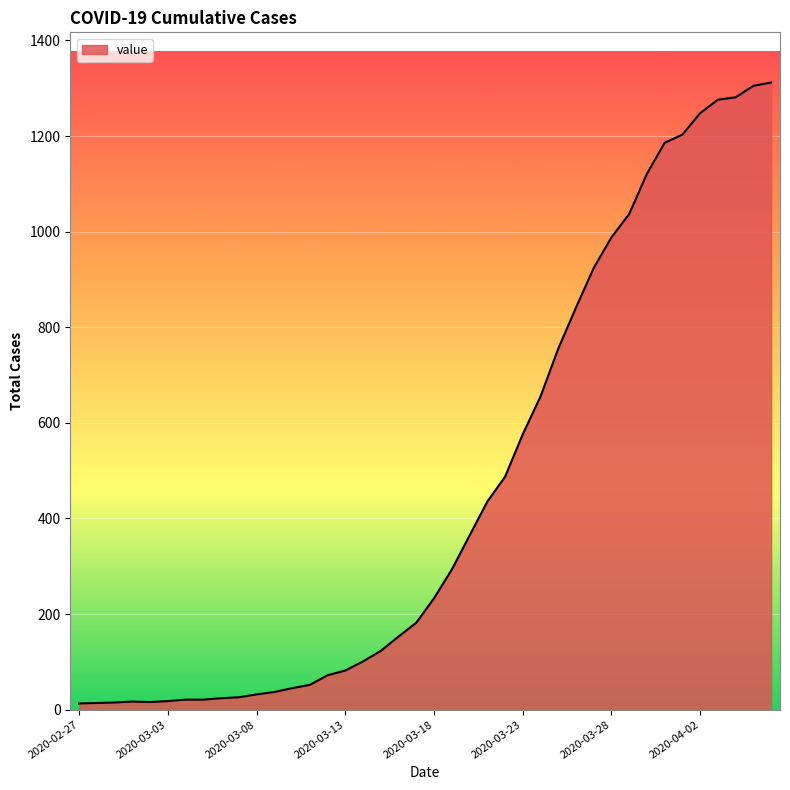

What is the difference between the maximum and minimum values?

1299